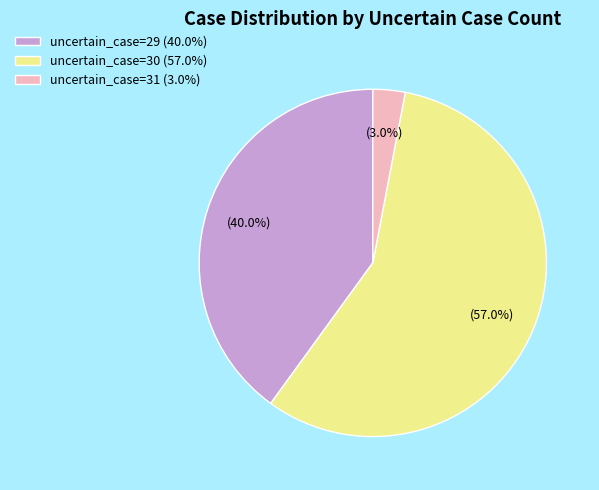

How many slices are in this pie chart?

3